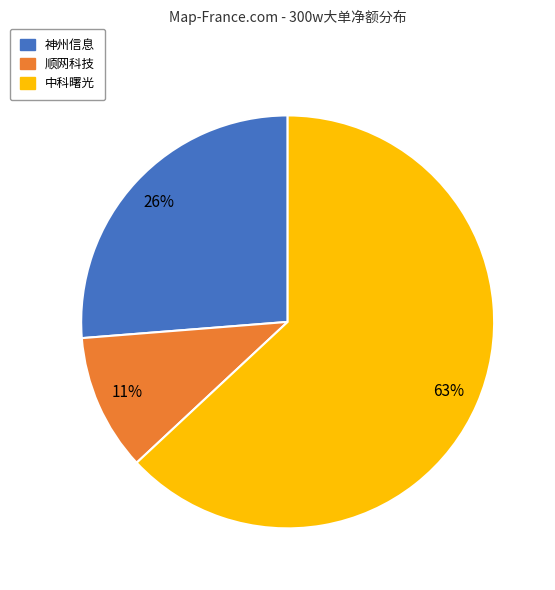

Is the sum of 顺网科技 and 神州信息 greater than half?

No